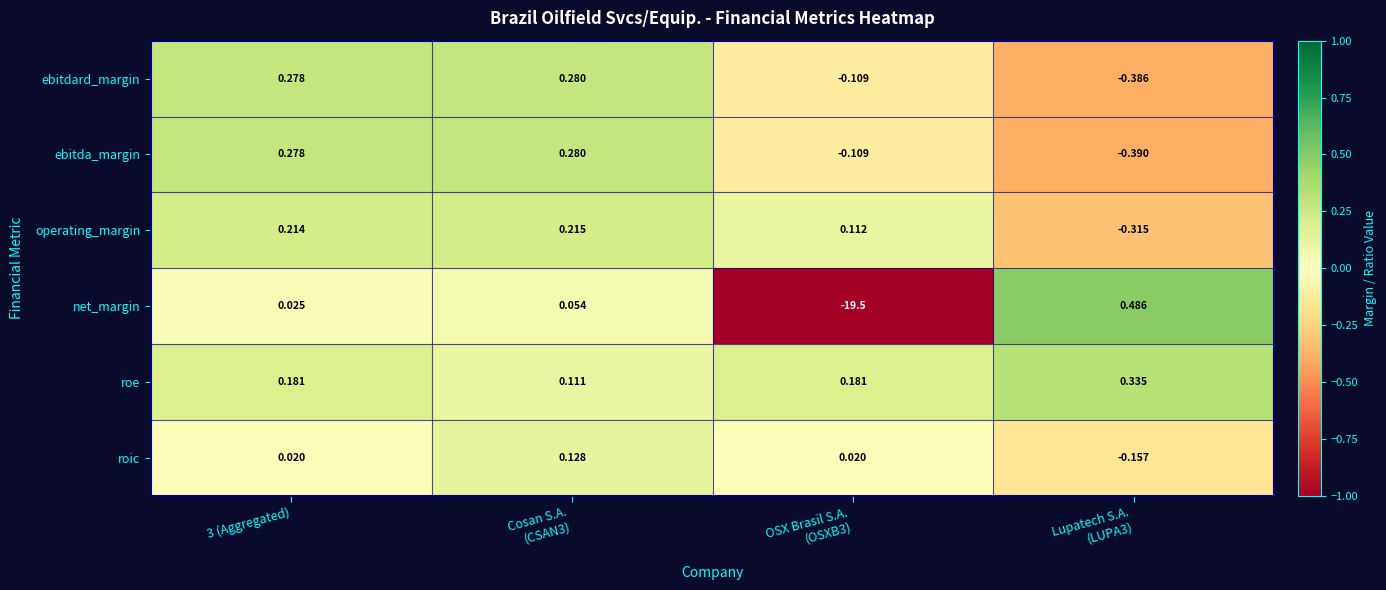

Which series has the largest total across all categories?

roe